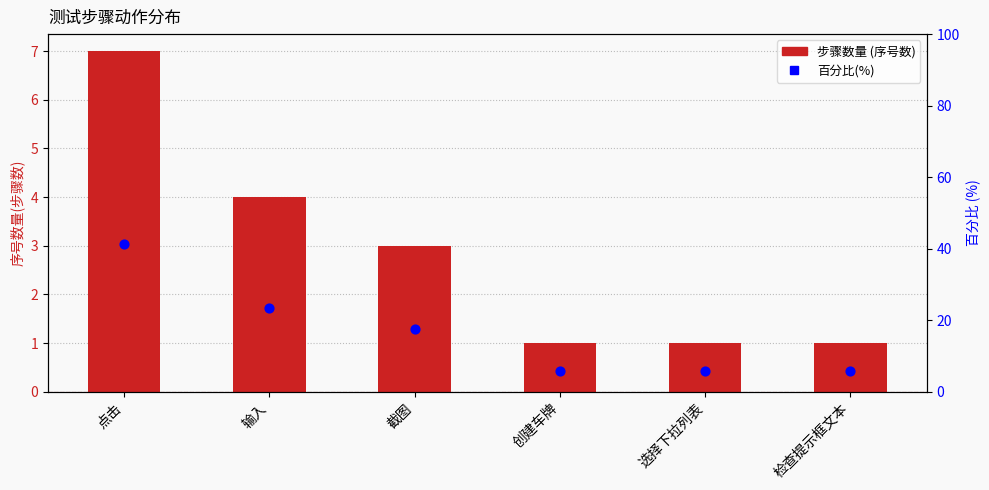

Which series reaches the maximum Y coordinate?

百分比(%)